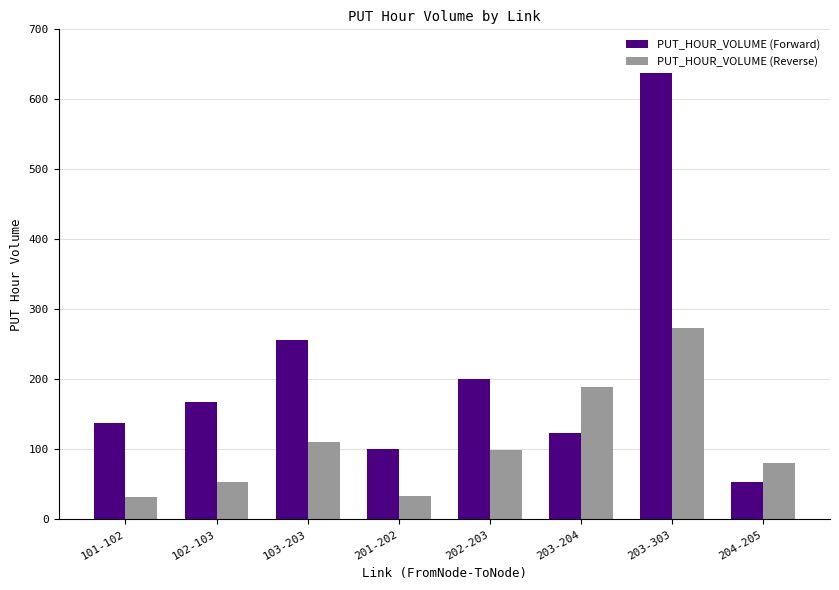

What is the difference between the second highest and minimum values in the PUT_HOUR_VOLUME (Forward) series?

202.3